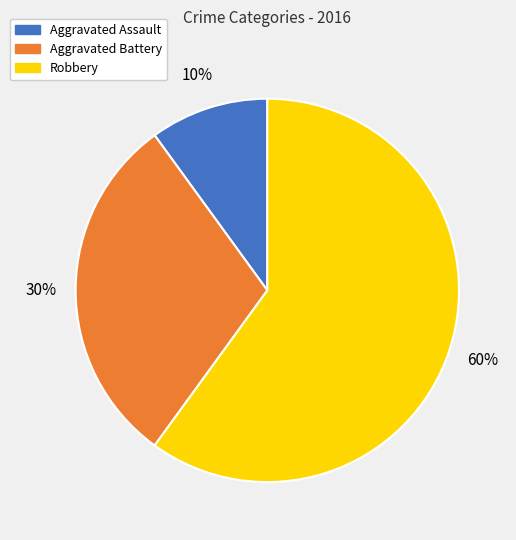

Approximately how many times larger is the value at Robbery compared to Aggravated Assault?

6.0